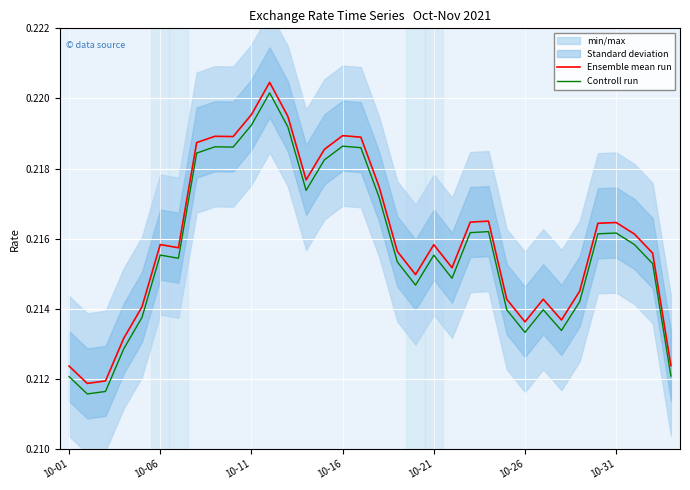

Rank the series by their average value, from lowest to highest.

Controll run, Ensemble mean run